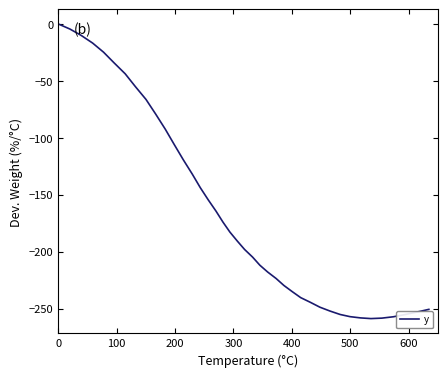

What is the smallest value displayed?

-258.8